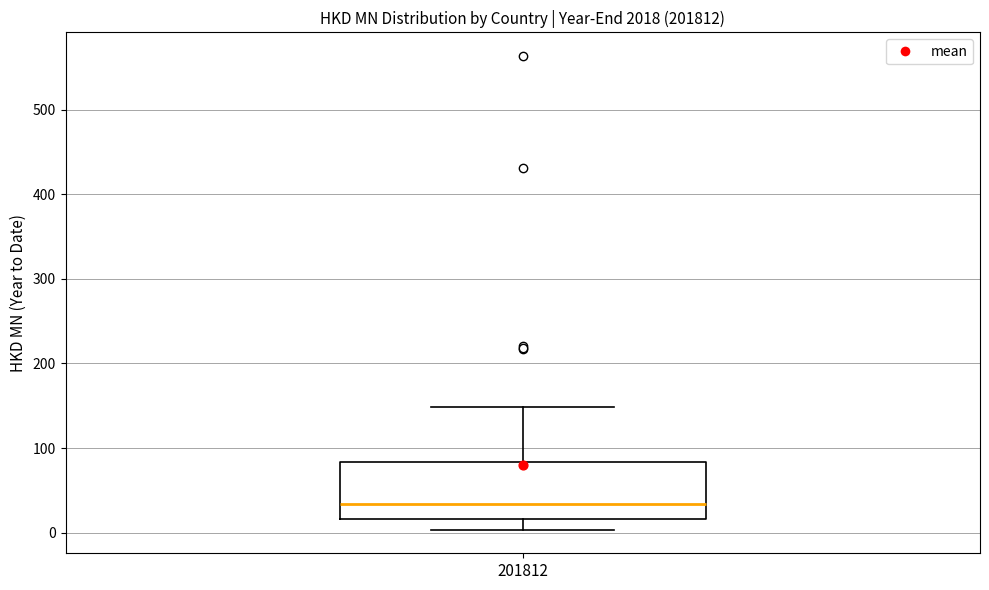

Where does the upper whisker of the box at x = 201812 end on the y-axis? The values are not printed on the chart, so give them approximately, as read against the axis.

150